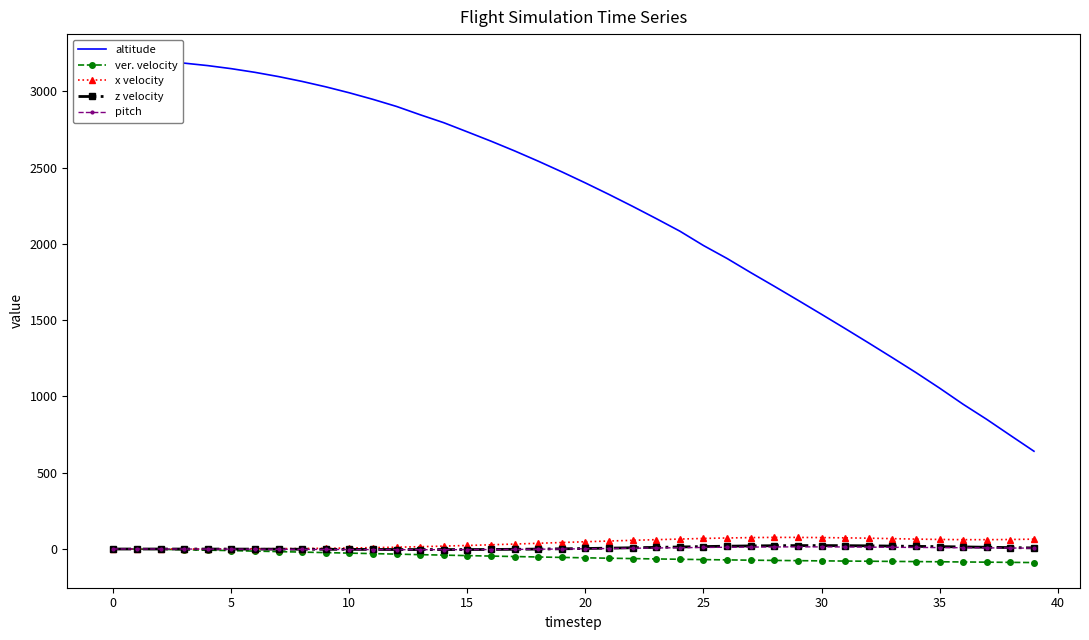

How many categories are shown in the chart?

40